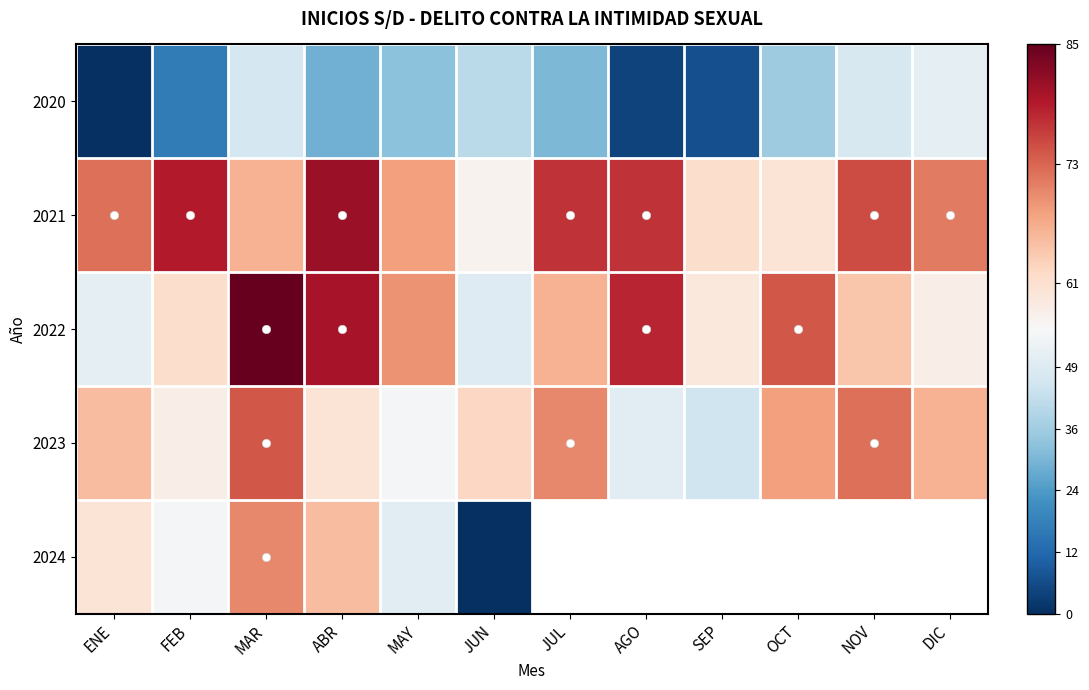

At how many categories does at least one series exceed 82?

1